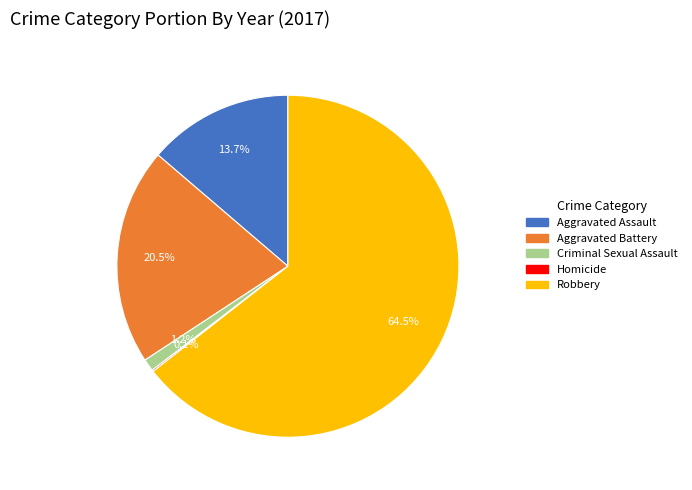

Between Robbery and Aggravated Battery, which is larger?

Robbery